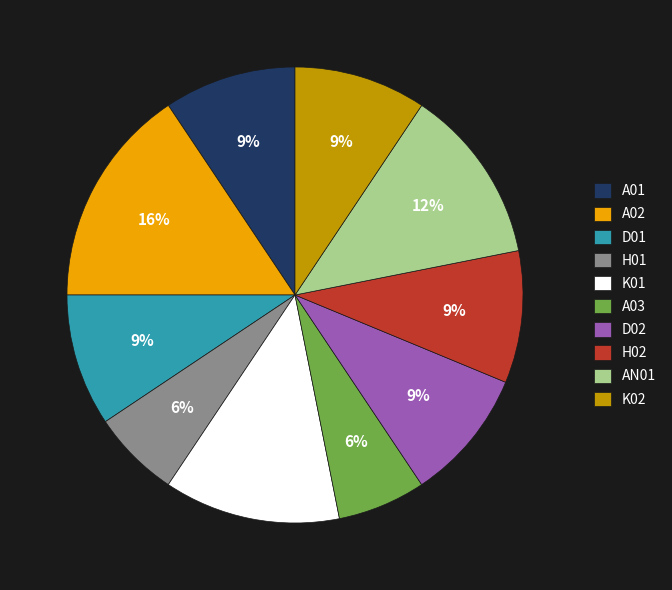

Approximately how many times larger is the value at H01 compared to A02?

0.4